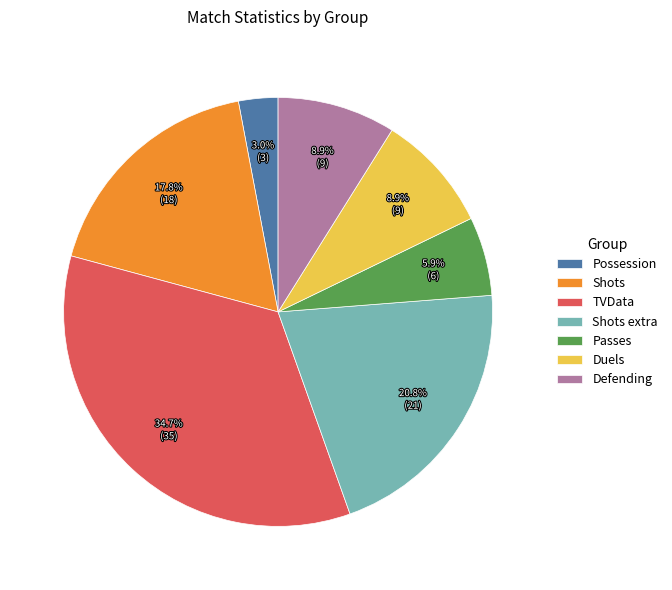

To the nearest percent, what is the average slice percentage?

14%